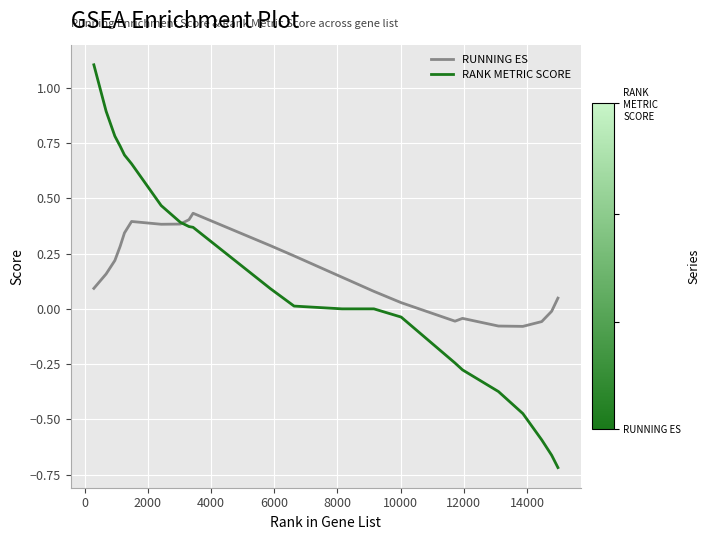

What is the maximum value for RANK METRIC SCORE?

1.1